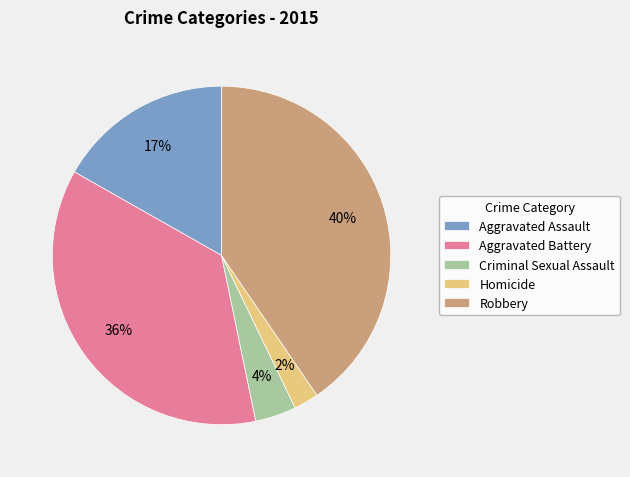

True or false: Homicide accounts for 2% of the total.

True